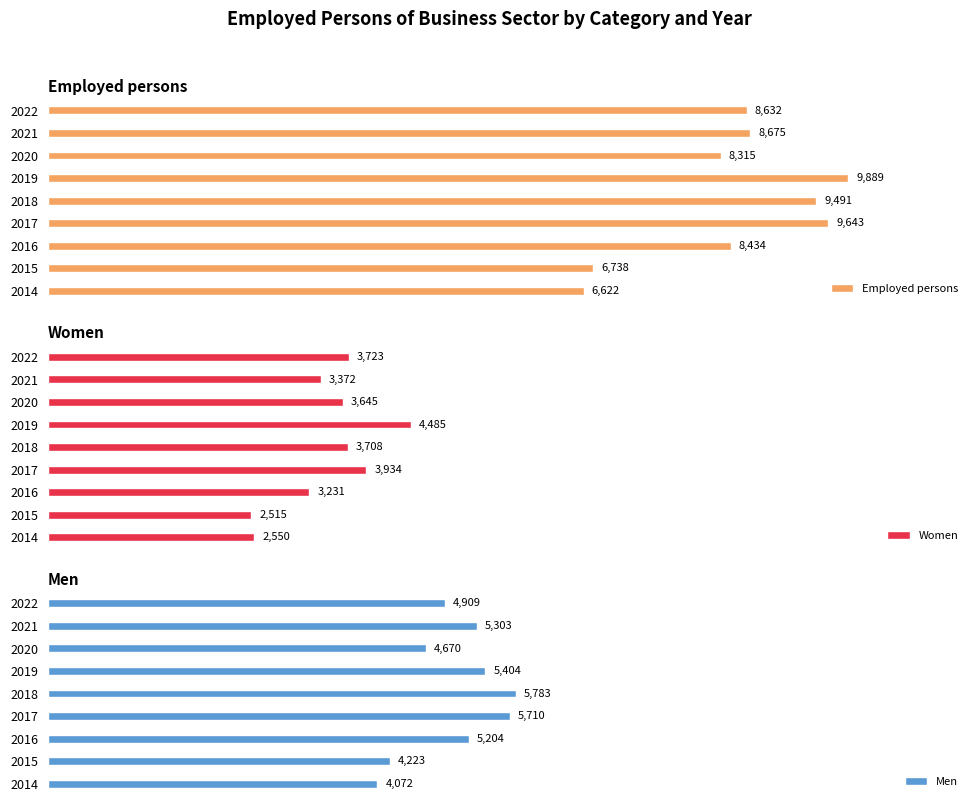

At 2015, list the series in order from smallest to largest.

Women, Men, Employed persons